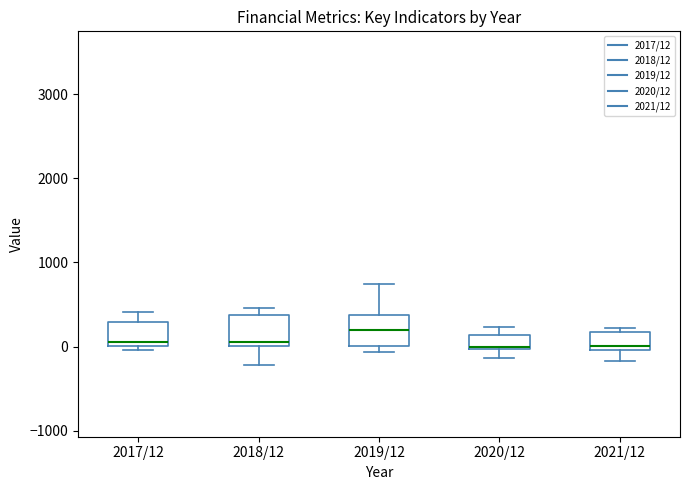

Reading left to right, read every box against the y-axis: the position of its median line, the range the box covers, and the ends of its whiskers. The values are not printed on the chart, so give them approximately, as read against the axis.

2017/12: median 100, box 0 to 300, whiskers 0 (just below the box's lower edge) to 400
2018/12: median 0 (just above the box's lower edge), box 0 to 400, whiskers -200 to 500
2019/12: median 200, box 0 to 400, whiskers -100 to 700
2020/12: median 0, box 0 to 100, whiskers -100 to 200
2021/12: median 0 (just above the box's lower edge), box 0 to 200, whiskers -200 to 200 (just above the box's upper edge)